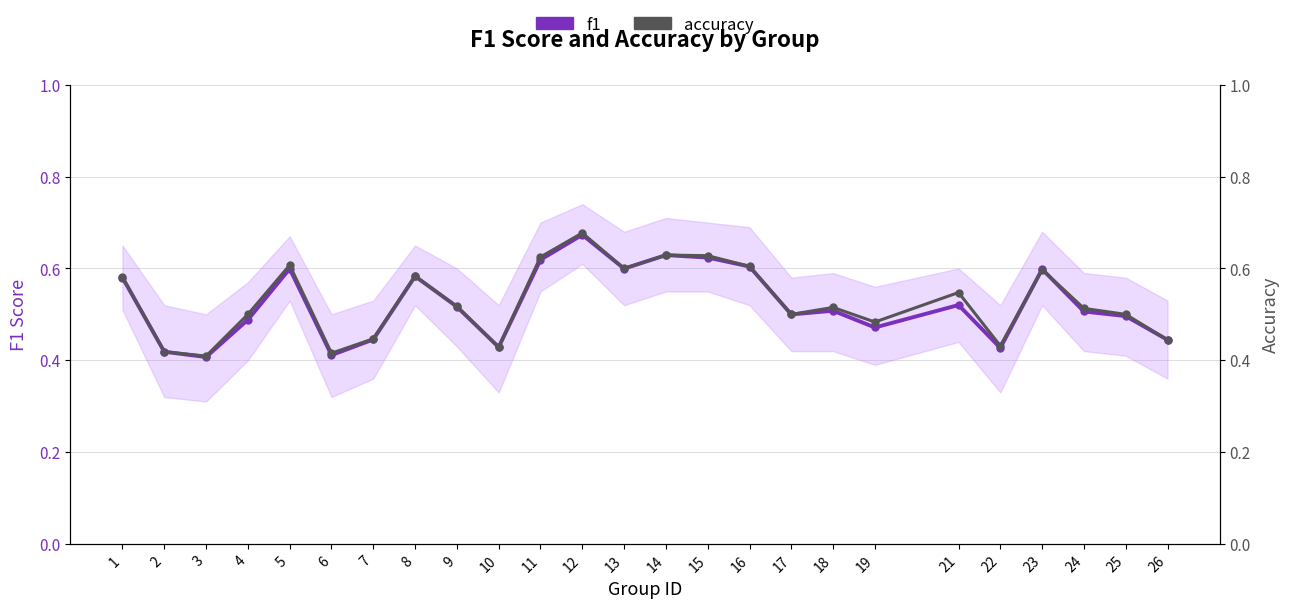

Where do f1 and accuracy first cross each other?

22 and 23